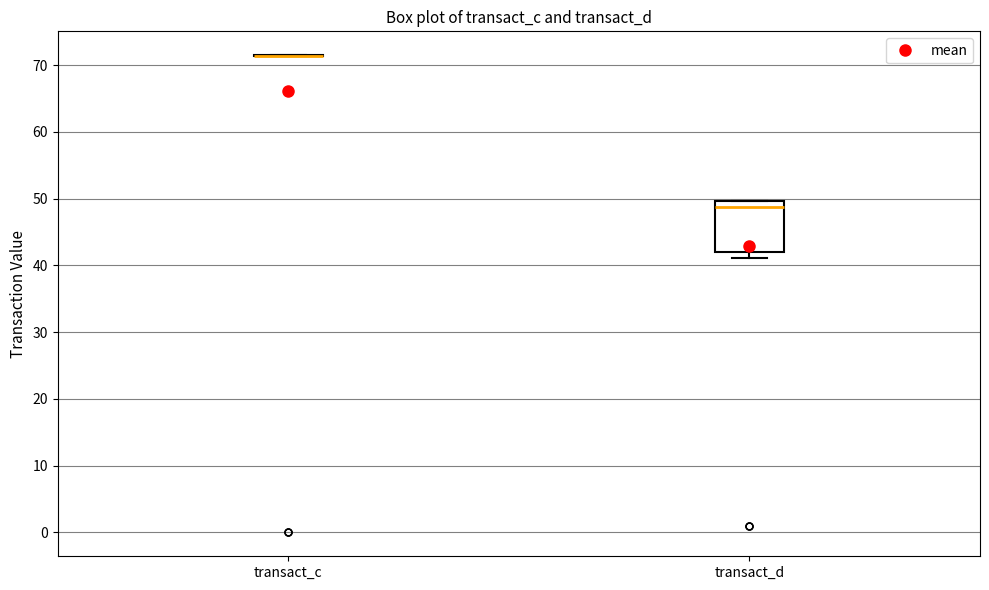

Which box is the tallest, from its lower edge to its upper edge?

transact_d